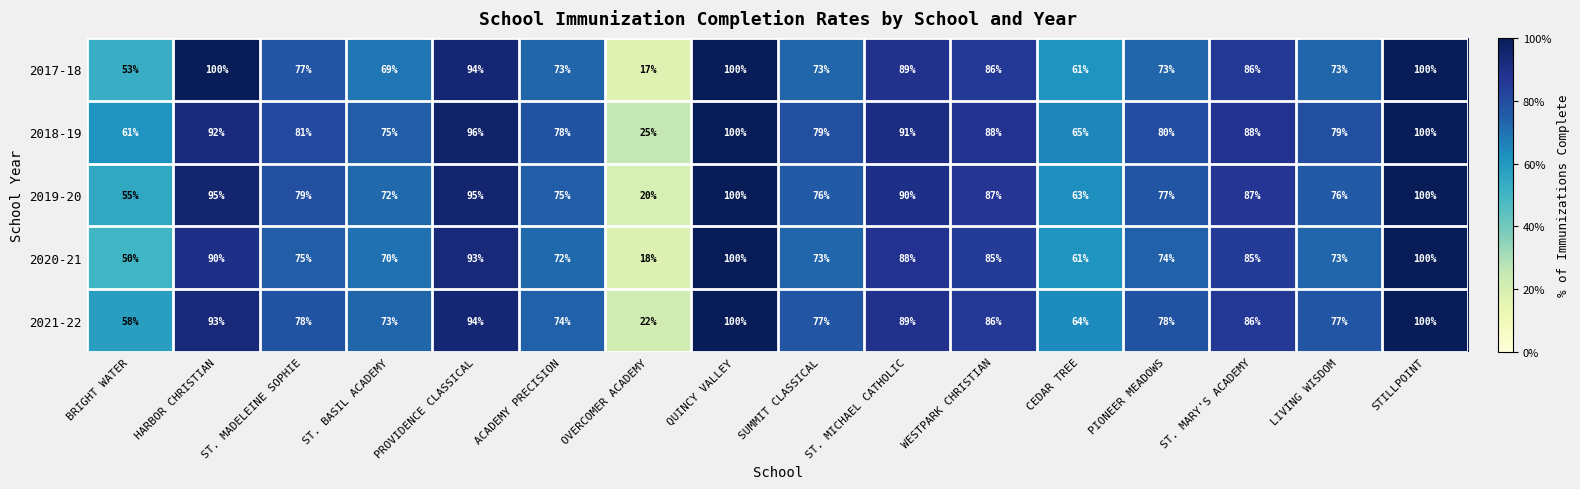

Between QUINCY VALLEY and WESTPARK CHRISTIAN, which series saw the biggest shift?

2020-21